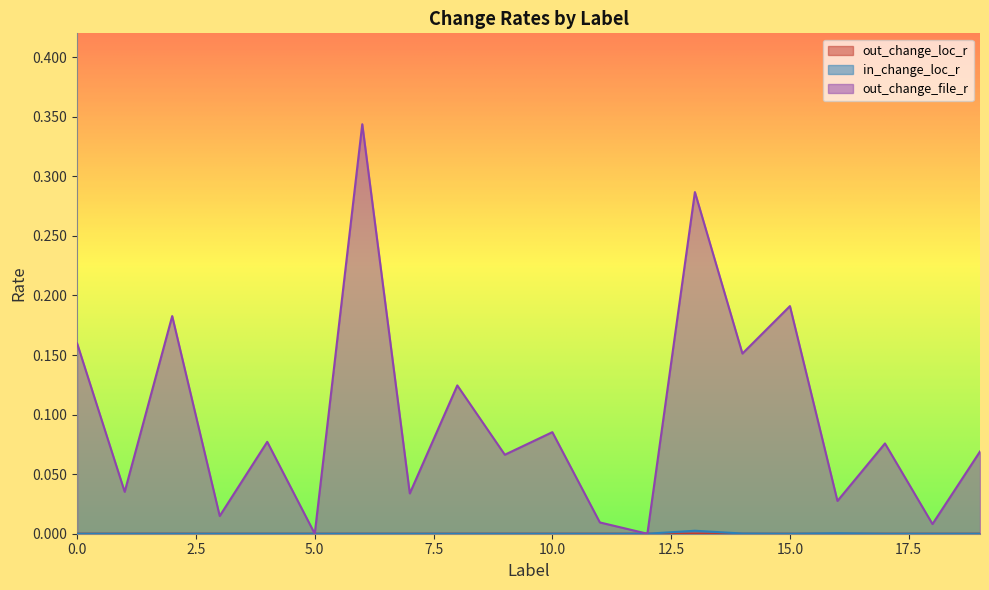

What is the spread (max minus min) of values at 2?

0.2